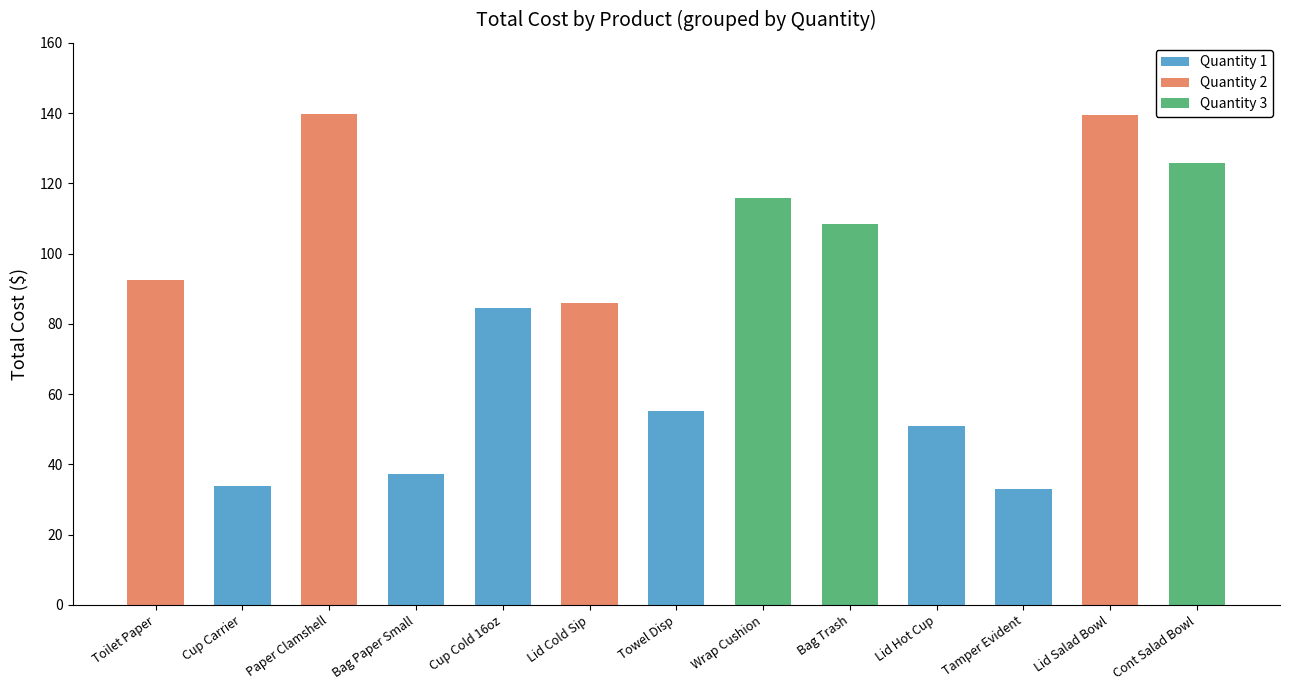

What is the total value across all series at Tamper Evident?

33.0